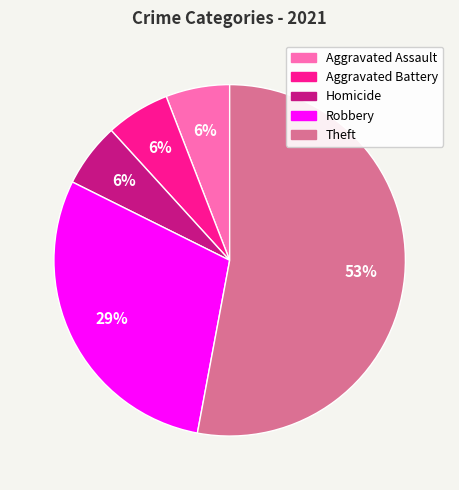

To the nearest percent, what is the average slice percentage?

20%